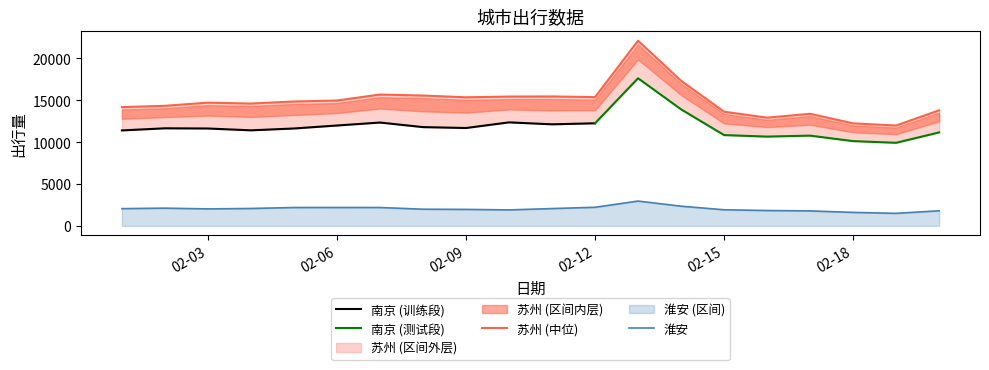

What is the minimum value for 淮安?

1501